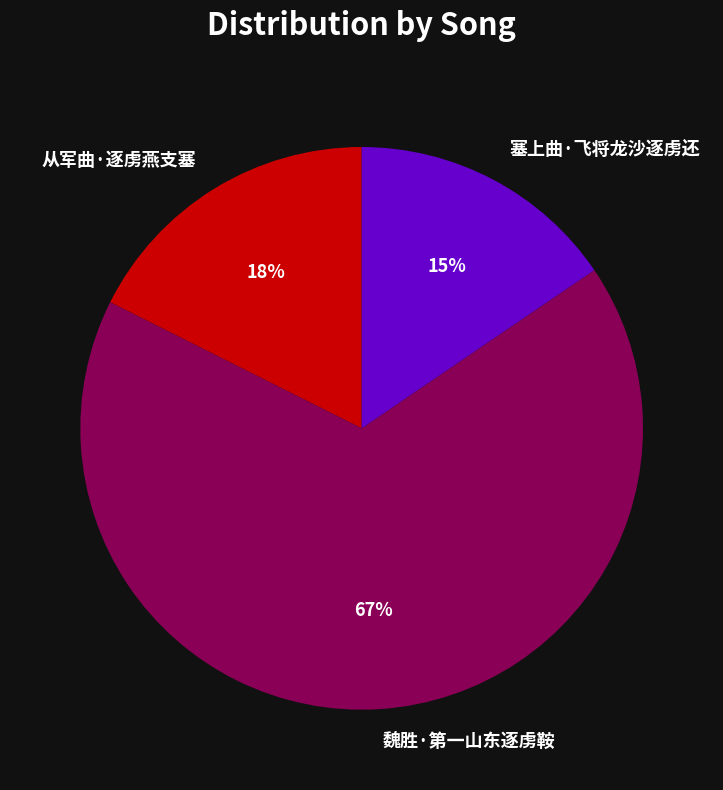

The 魏胜·第一山东逐虏鞍 slice represents 67% of the pie. True or false?

True